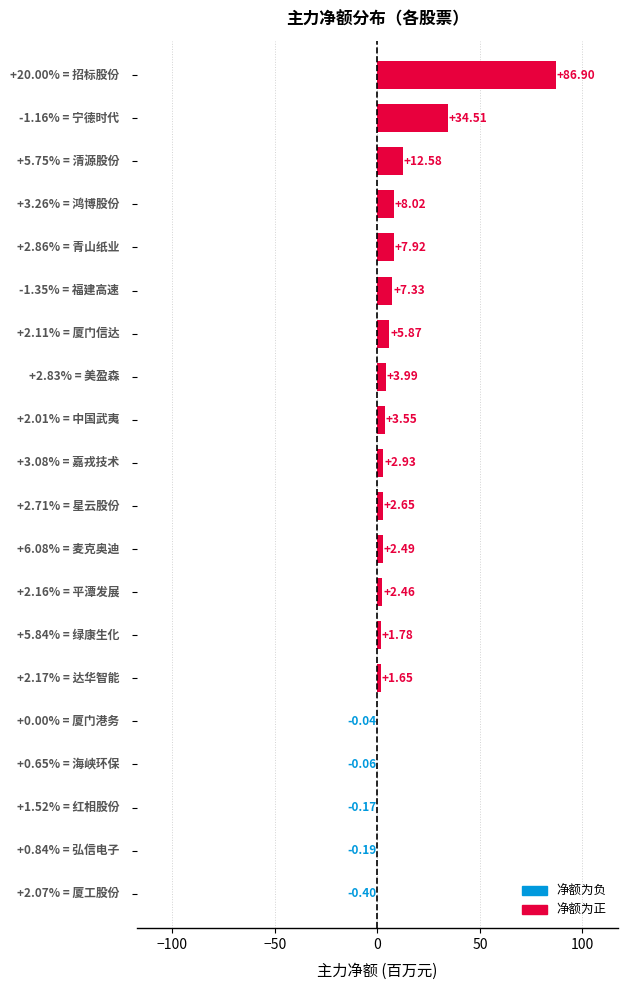

What is the sum of all values?

183.8